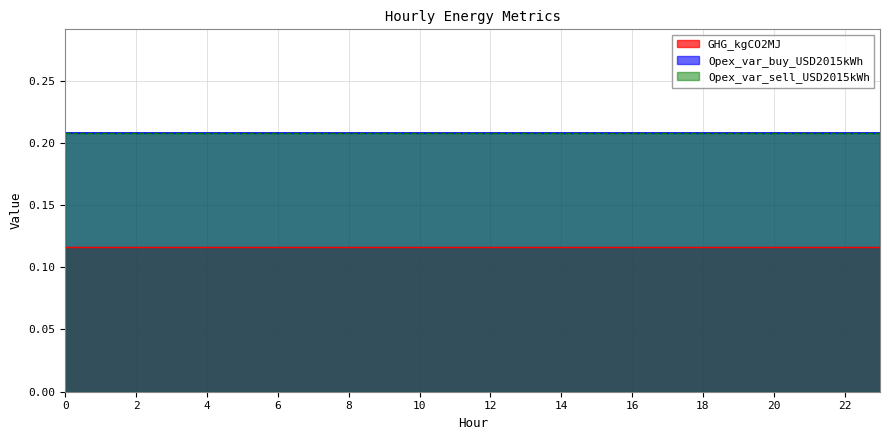

Reading left to right, list all the values displayed in this chart.

GHG_kgCO2MJ: 0.1	0.1	0.1	0.1	0.1	0.1	0.1	0.1	0.1	0.1	0.1	0.1	0.1	0.1	0.1	0.1	0.1	0.1	0.1	0.1	0.1	0.1	0.1	0.1
Opex_var_buy_USD2015kWh: 0.2	0.2	0.2	0.2	0.2	0.2	0.2	0.2	0.2	0.2	0.2	0.2	0.2	0.2	0.2	0.2	0.2	0.2	0.2	0.2	0.2	0.2	0.2	0.2
Opex_var_sell_USD2015kWh: 0.2	0.2	0.2	0.2	0.2	0.2	0.2	0.2	0.2	0.2	0.2	0.2	0.2	0.2	0.2	0.2	0.2	0.2	0.2	0.2	0.2	0.2	0.2	0.2